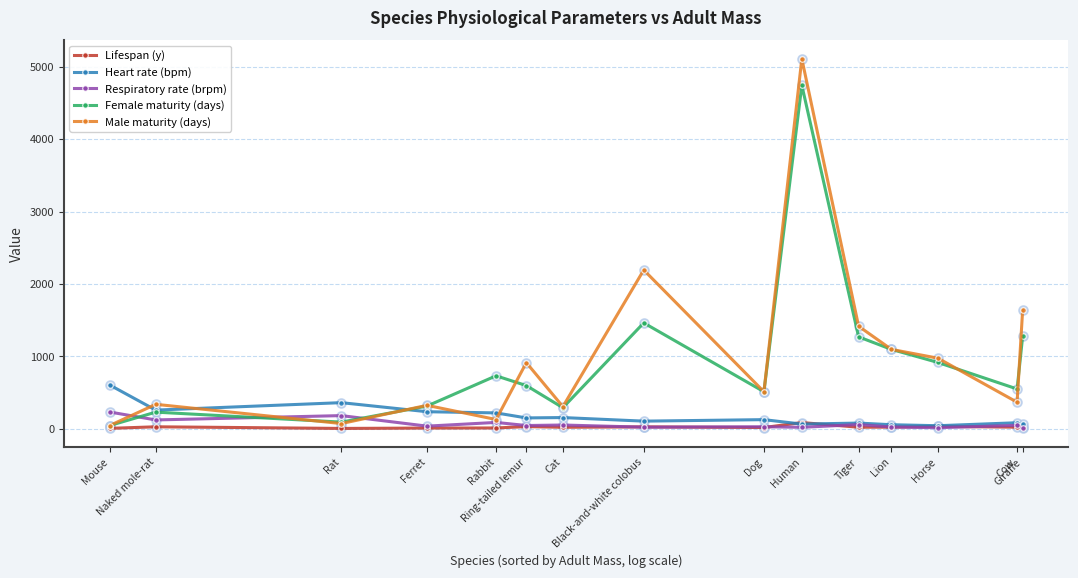

Which series has the widest spread of values?

Male maturity (days)